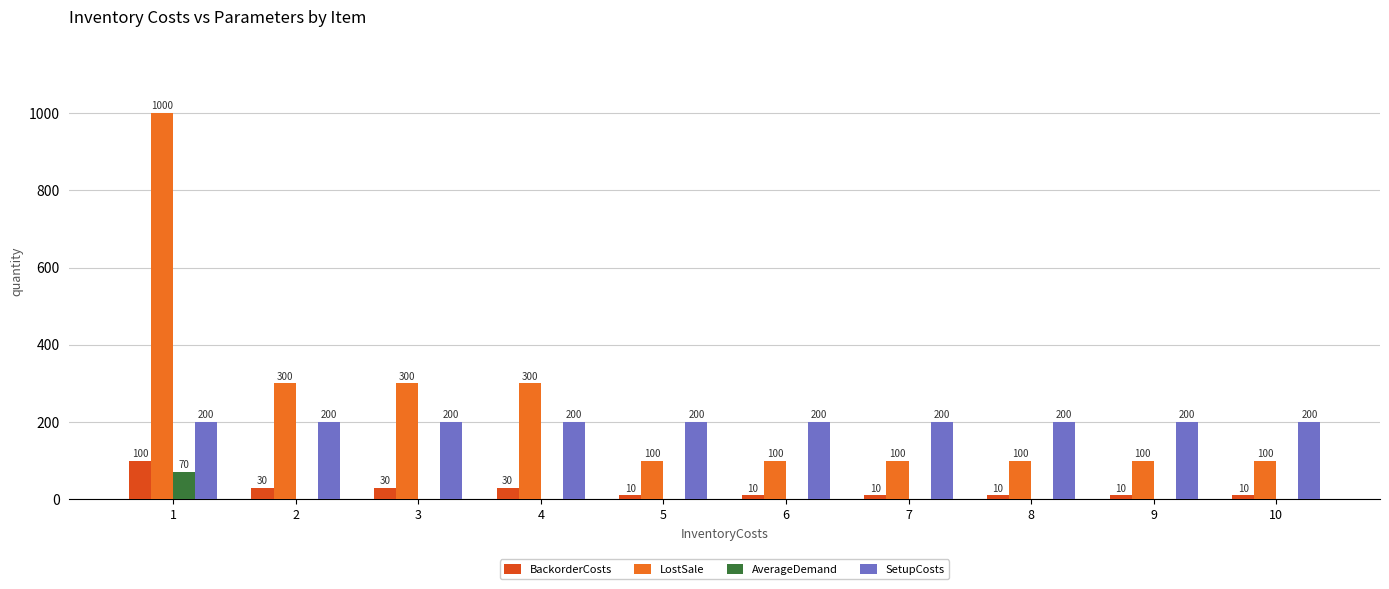

At which category is the sum across all series the highest?

1